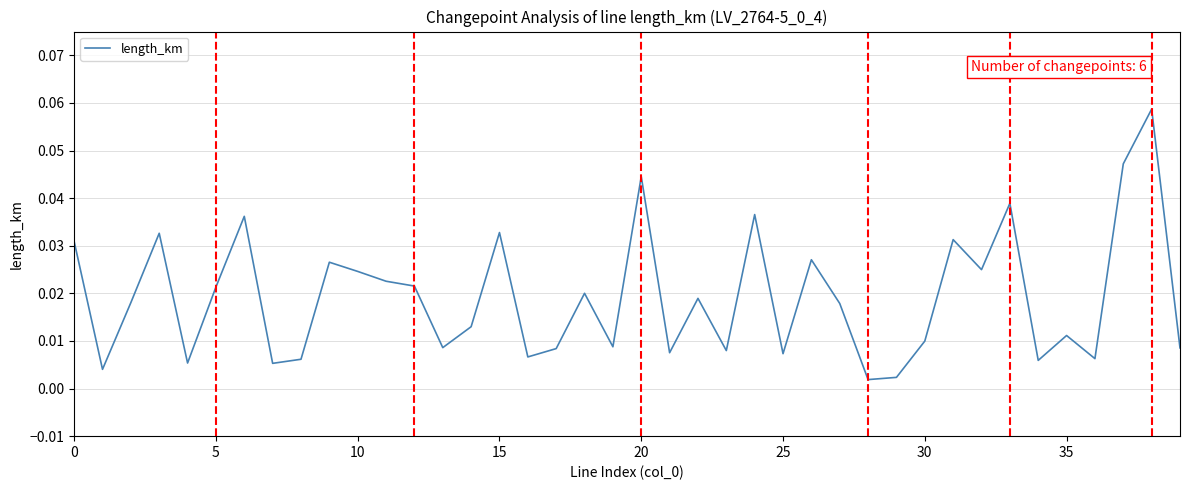

What is the sum of all values?

0.8